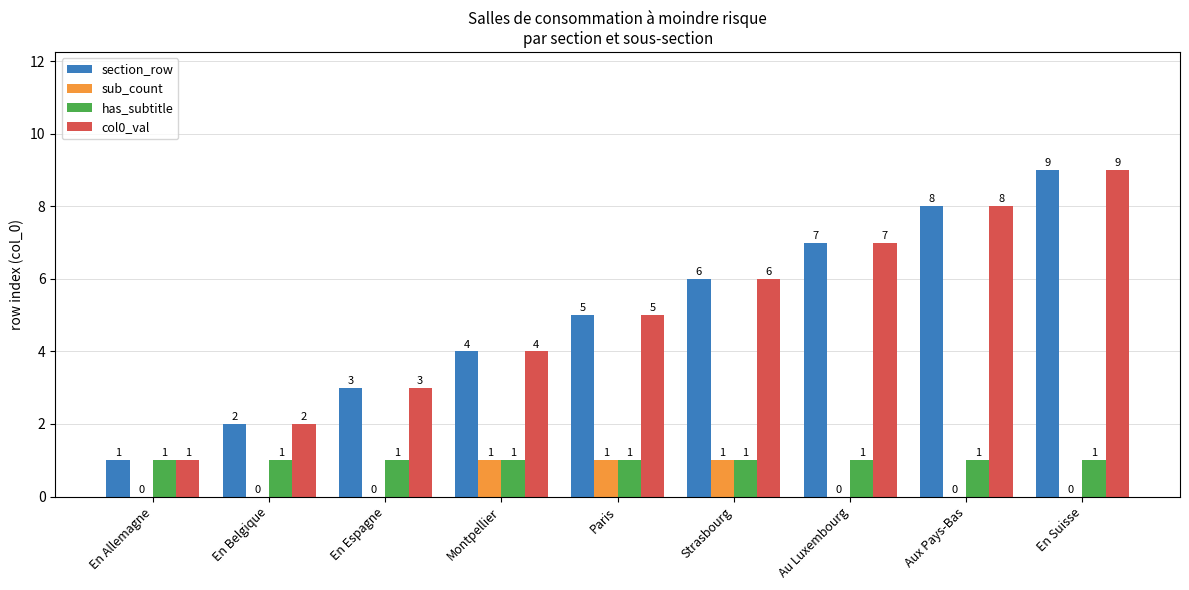

What is the maximum value for col0_val?

9